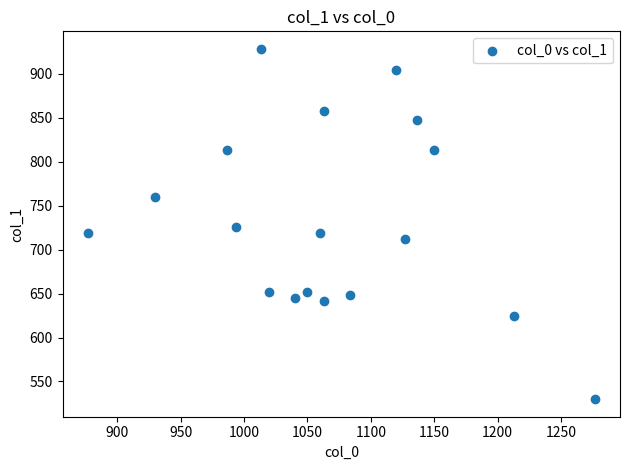

What is the range of X values (max minus min)?

400.0